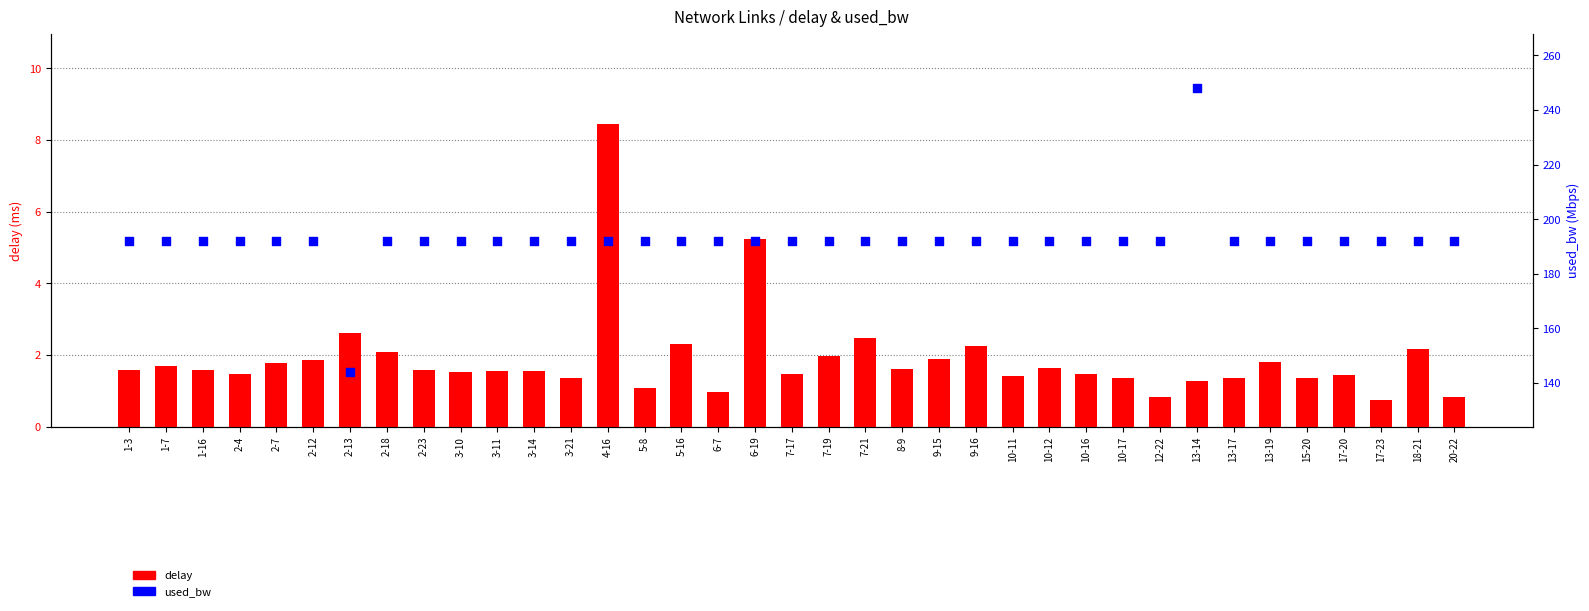

At how many categories does at least one series exceed 178?

36